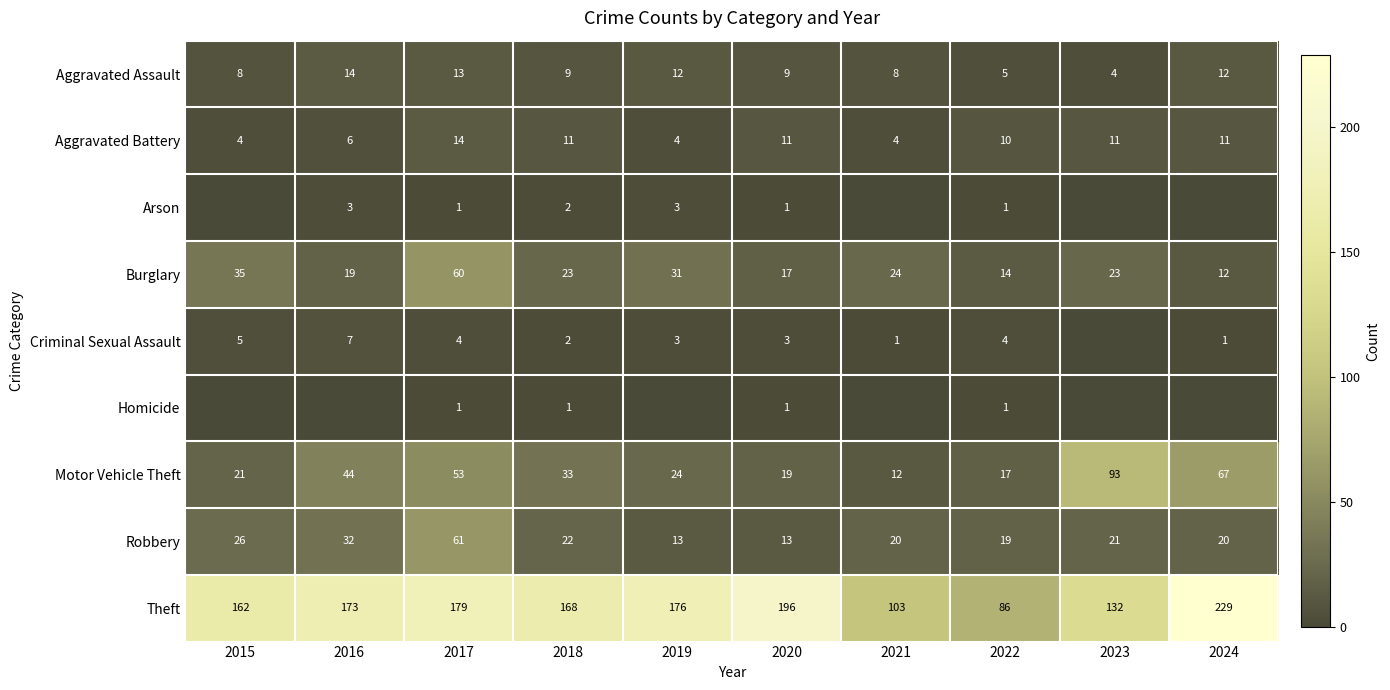

What is the maximum value shown in the chart?

229